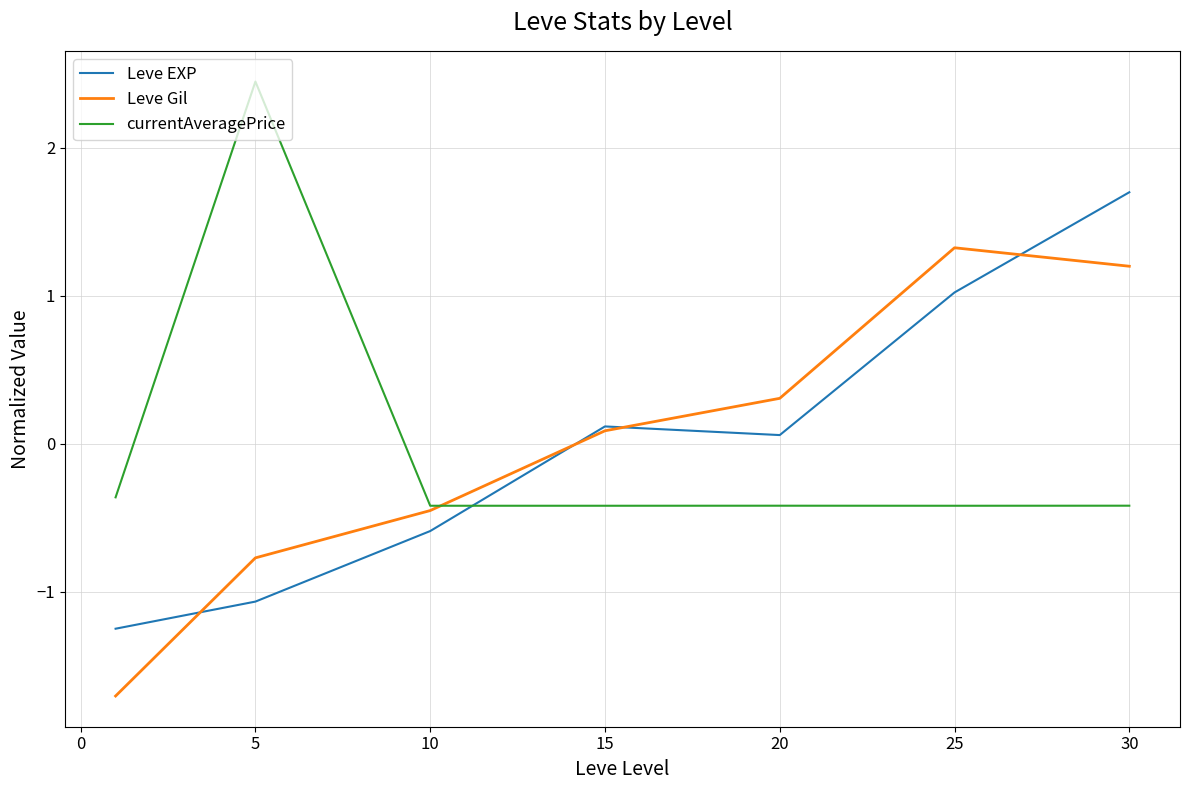

How many times do currentAveragePrice and Leve EXP cross each other?

1